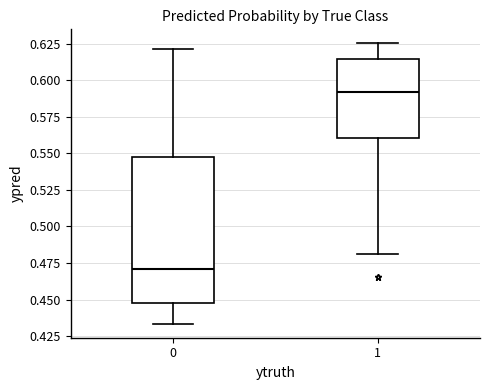

Reading left to right, transcribe this box plot: for each box, give where its median line is, the range the box spans, and where its two whiskers end, as read against the y-axis. The values are not printed on the chart, so give them approximately, as read against the axis.

0: median 0.470, box 0.450 to 0.550, whiskers 0.435 to 0.620
1: median 0.590, box 0.560 to 0.615, whiskers 0.480 to 0.625